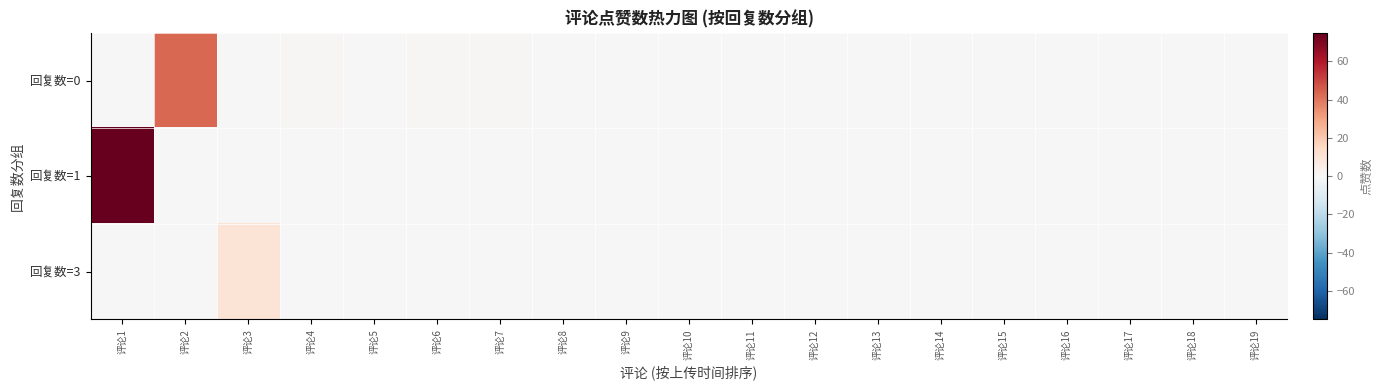

Reading left to right, extract all data points from this chart.

row_0: 评论1=0	评论2=43	评论3=0	评论4=1	评论5=0	评论6=1	评论7=1	评论8=0	评论9=0	评论10=0	评论11=0	评论12=0	评论13=0	评论14=0	评论15=0	评论16=0	评论17=0	评论18=0	评论19=0
row_1: 评论1=75	评论2=0	评论3=0	评论4=0	评论5=0	评论6=0	评论7=0	评论8=0	评论9=0	评论10=0	评论11=0	评论12=0	评论13=0	评论14=0	评论15=0	评论16=0	评论17=0	评论18=0	评论19=0
row_2: 评论1=0	评论2=0	评论3=10	评论4=0	评论5=0	评论6=0	评论7=0	评论8=0	评论9=0	评论10=0	评论11=0	评论12=0	评论13=0	评论14=0	评论15=0	评论16=0	评论17=0	评论18=0	评论19=0